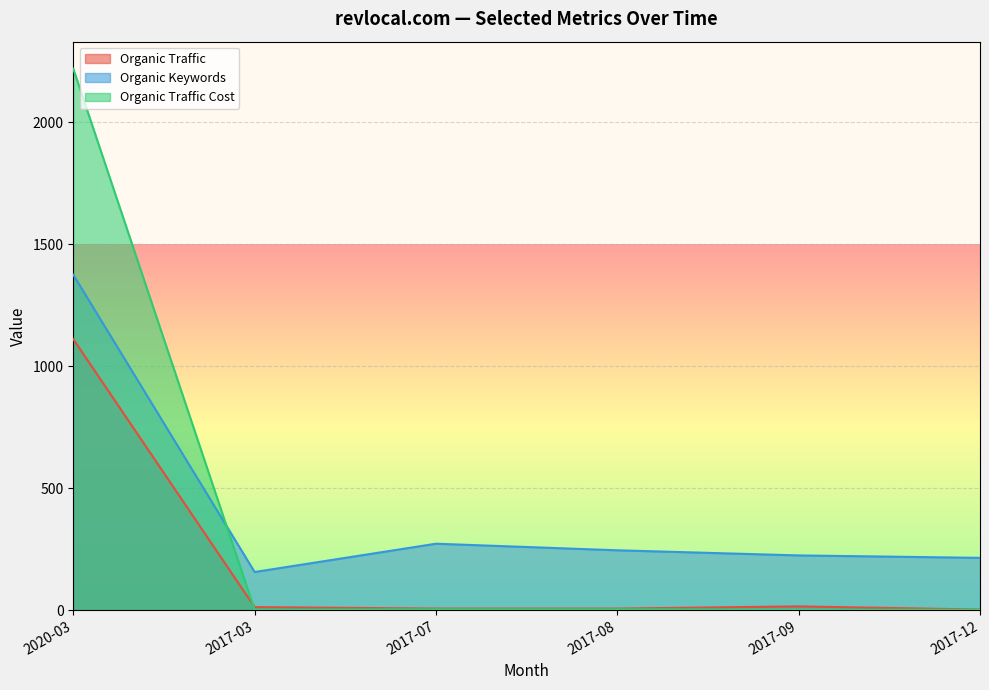

How many values in the Organic Traffic series are below 12?

3